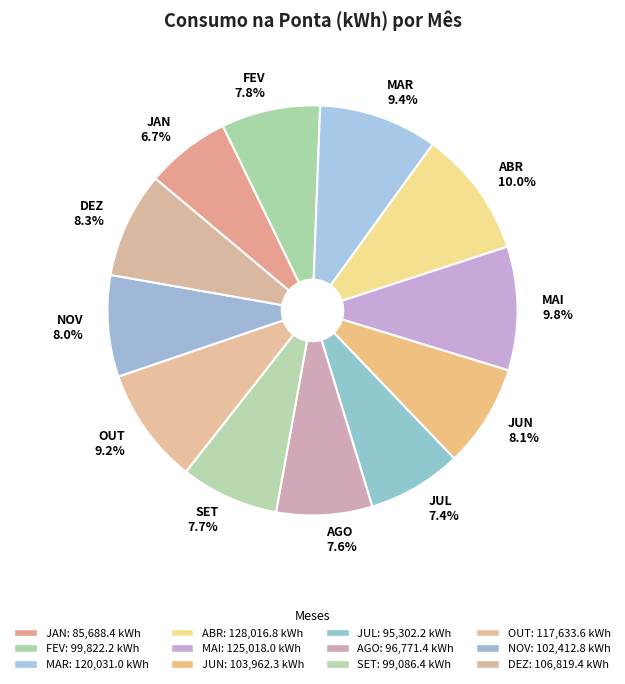

Which category has the smallest portion of the pie?

JAN